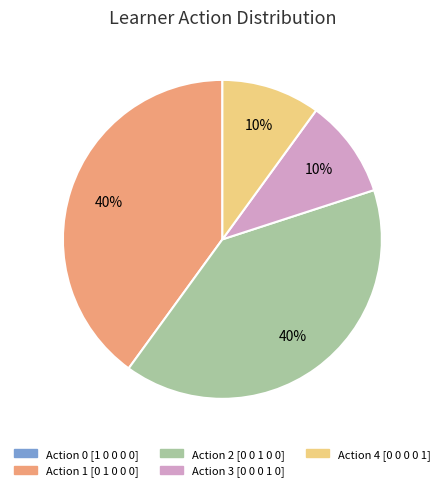

To the nearest percent, what portion does Action 1 [0 1 0 0 0] represent?

40%